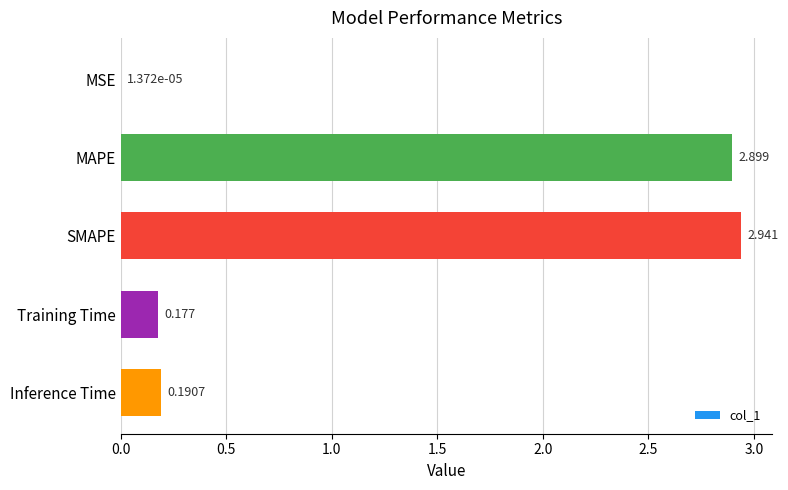

Which label corresponds to the largest value in the chart?

SMAPE